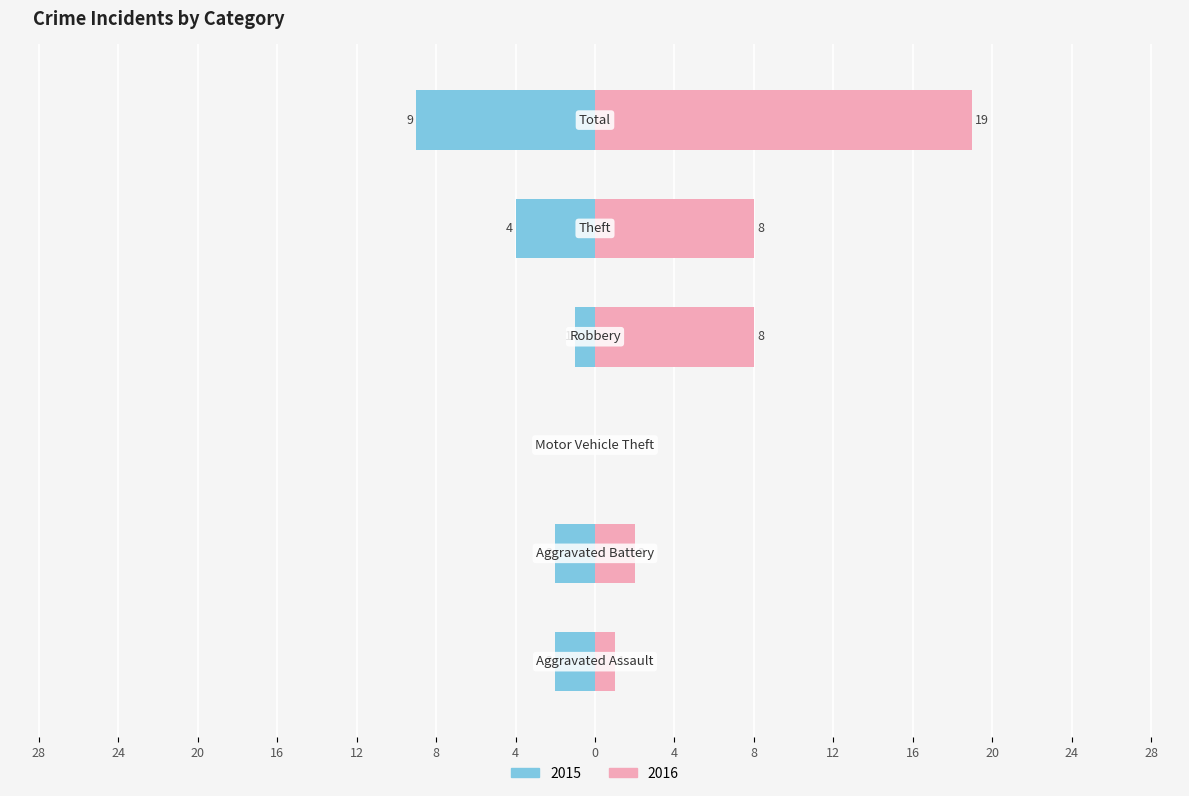

How many bars are there in total?

12